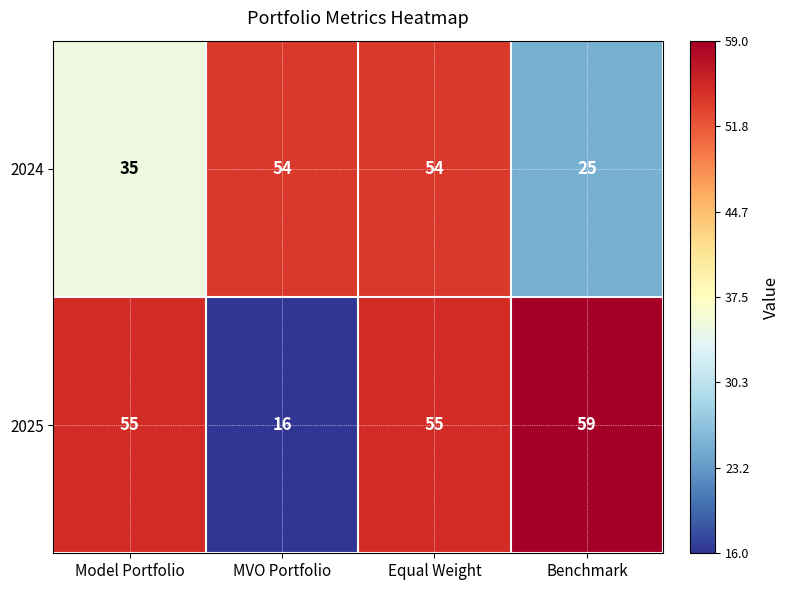

Read the 2024 value at Benchmark, to the nearest 5.

25